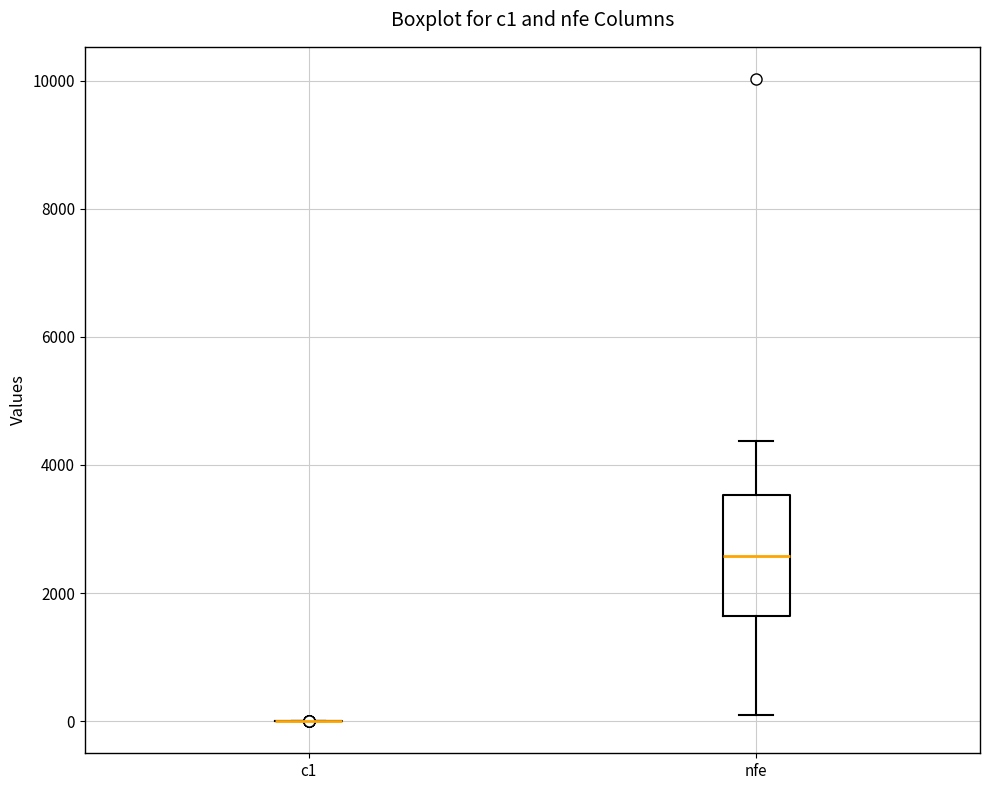

Reading left to right, read every box against the y-axis: the position of its median line, the range the box covers, and the ends of its whiskers. The values are not printed on the chart, so give them approximately, as read against the axis.

c1: box collapsed to a line at 0, whiskers 0 to 0
nfe: median 2600, box 1600 to 3600, whiskers 200 to 4400